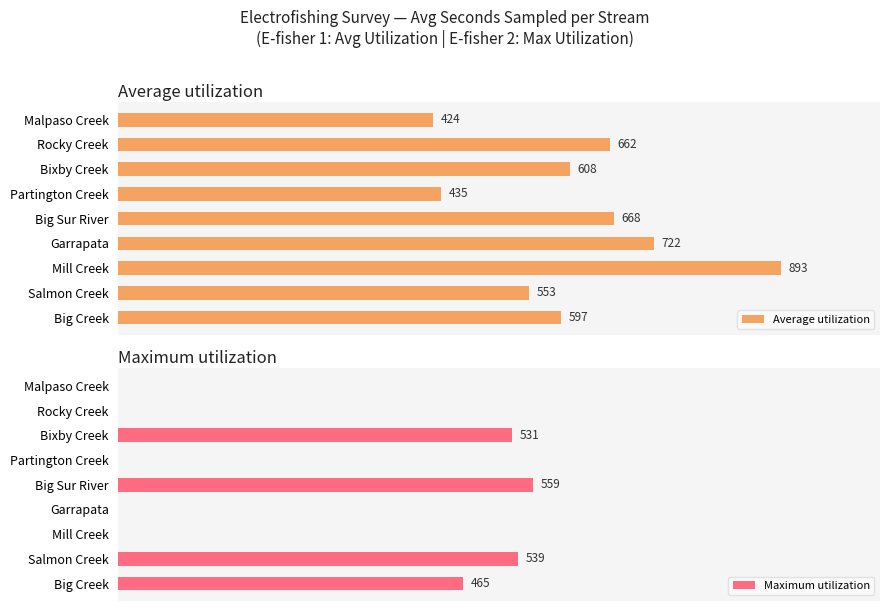

At which label is Average utilization closest to 658?

Rocky Creek